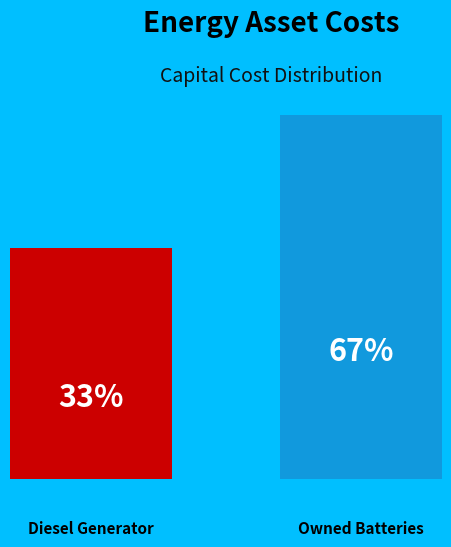

Do Owned PV and Owned Batteries together represent more than half of the pie?

Yes